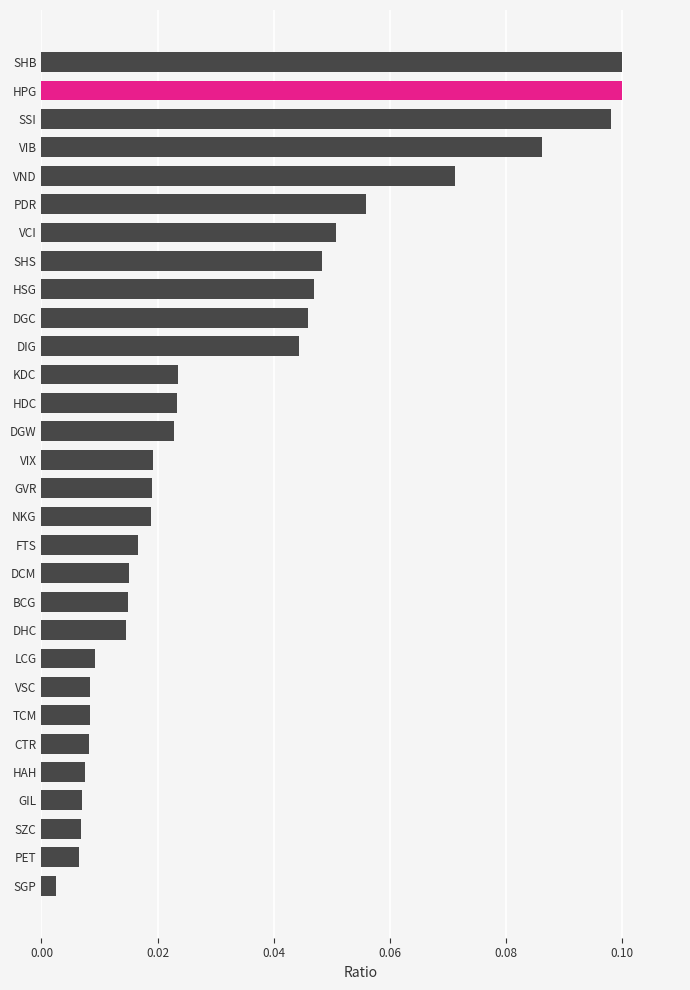

Between GVR and BCG, which is larger?

GVR